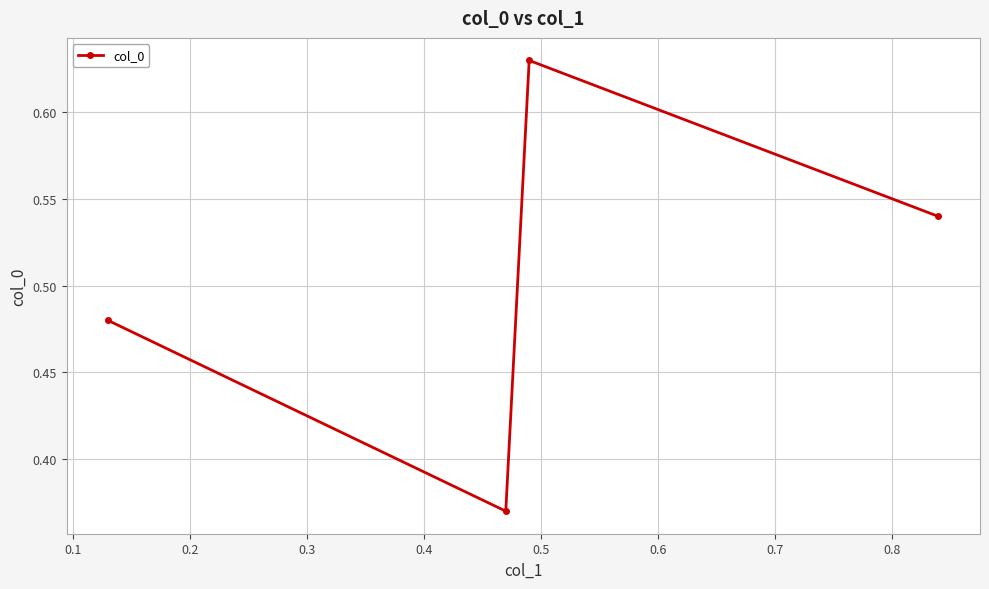

How many interior local valleys (lower than both neighbors) does the data have?

1